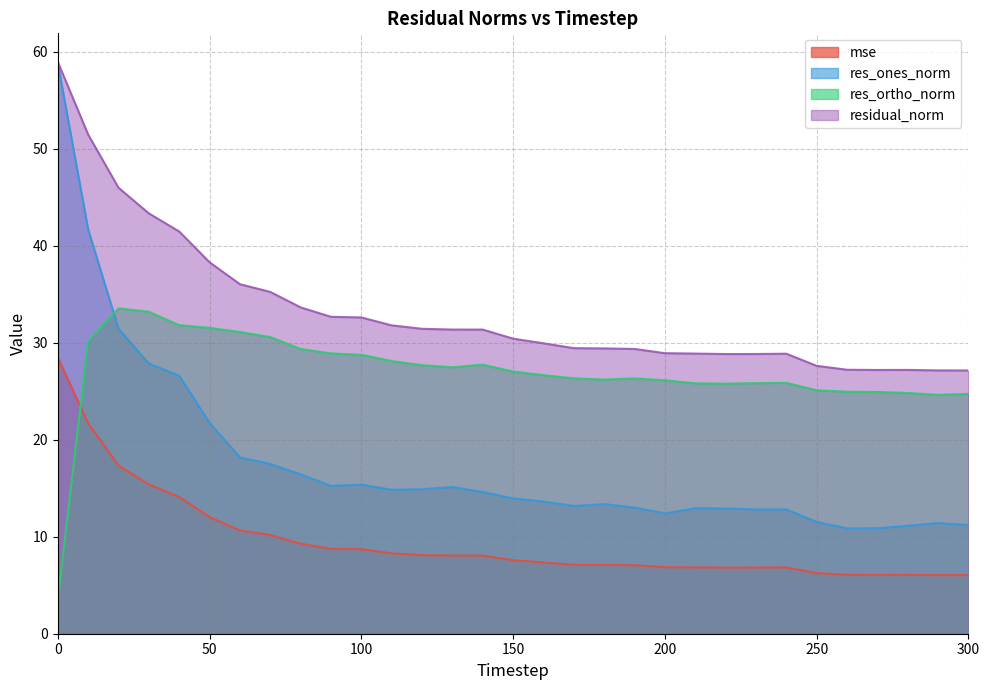

How many interior local valleys does the mse series have?

2